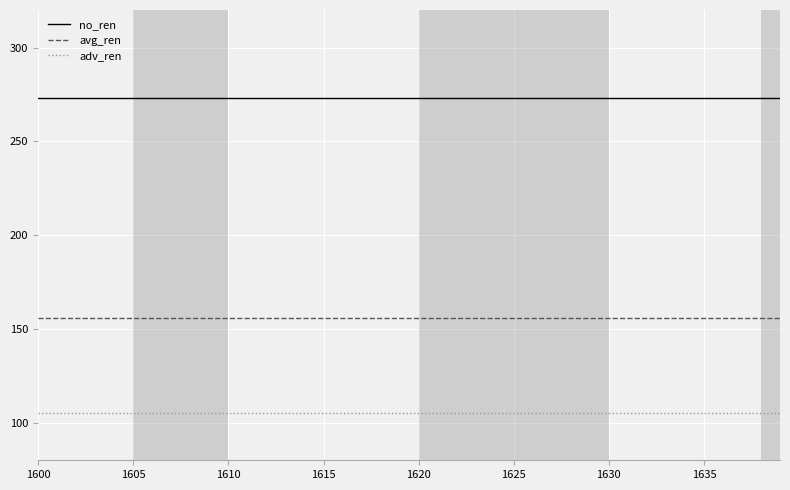

True or false: adv_ren and avg_ren intersect in this chart.

False